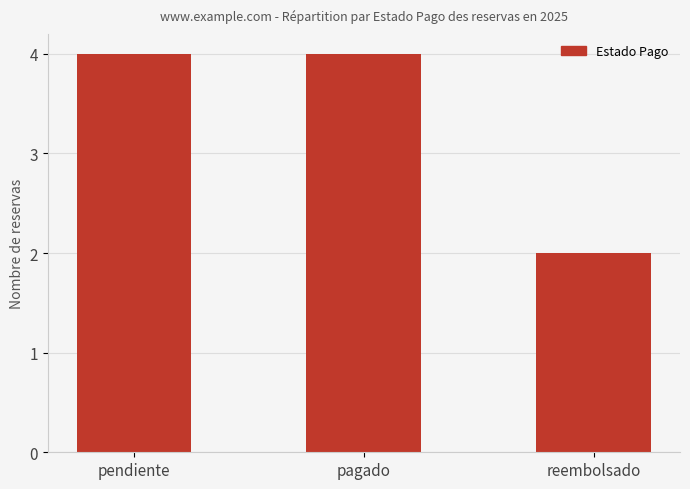

Which label corresponds to the smallest value in the chart?

reembolsado